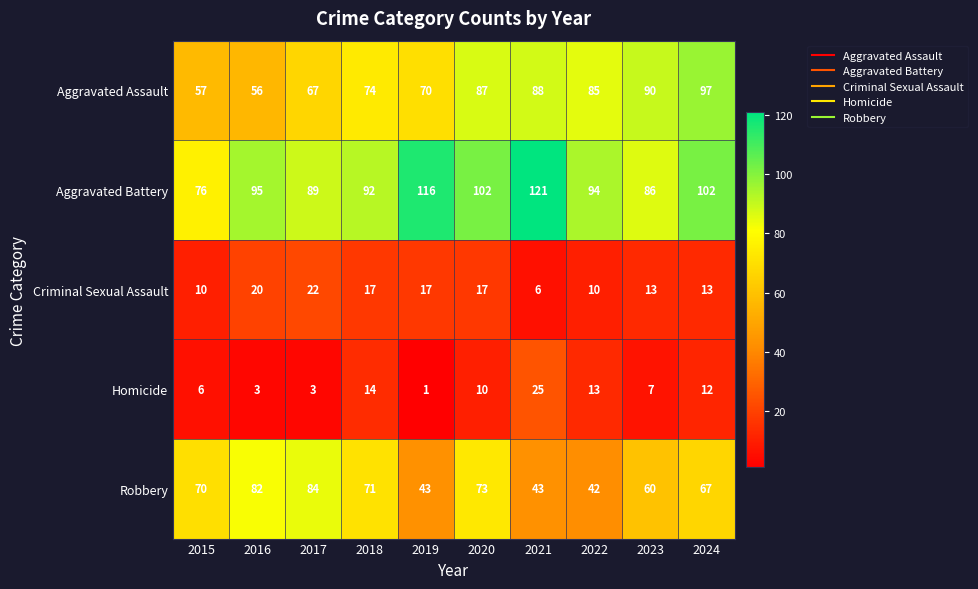

What is the sum of the Aggravated Battery values at 2017 and 2015?

165